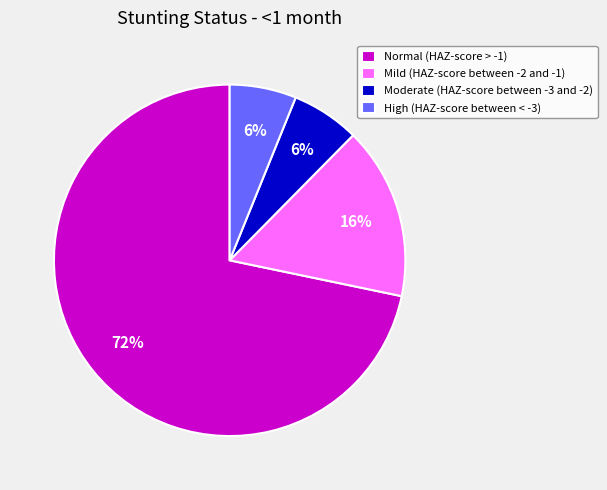

To the nearest percent, what is the average slice percentage?

25%